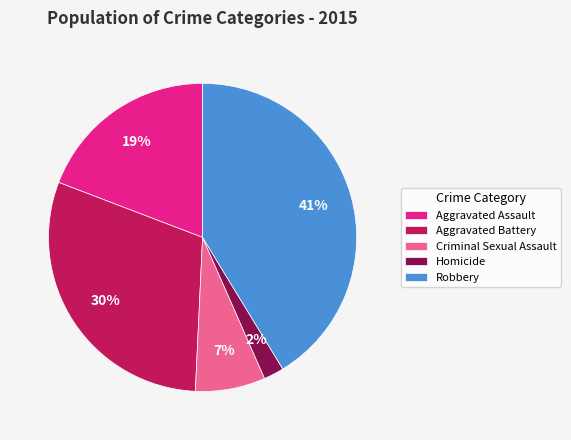

To the nearest percent, what is the difference between the largest and smallest slice percentages?

39%